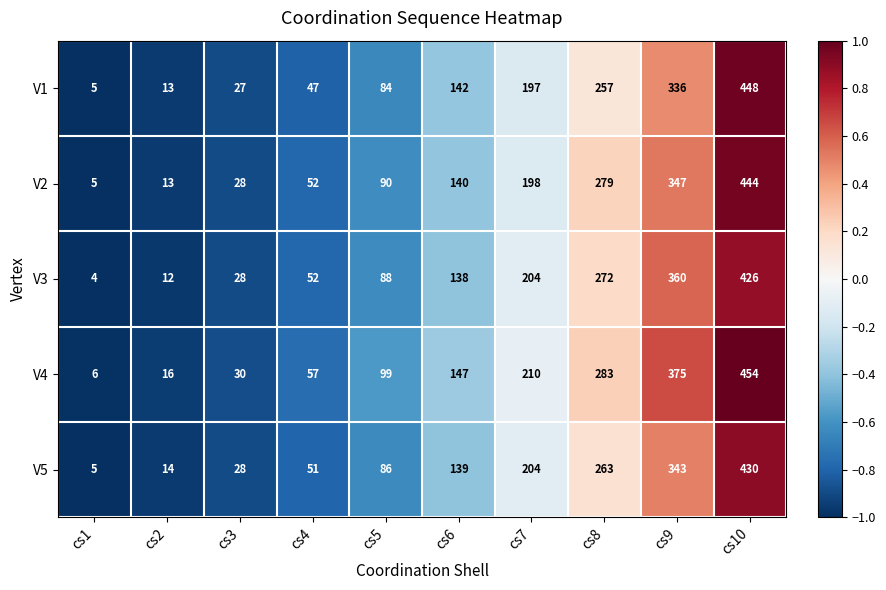

What is the average value of the V3 series?

158